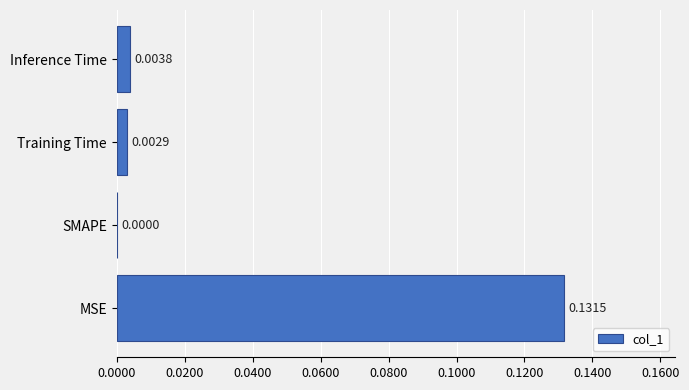

Which category has the highest value across all series?

MSE